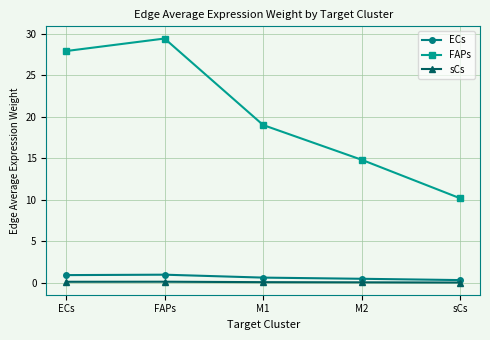

What is the sum of all ECs values?

3.4